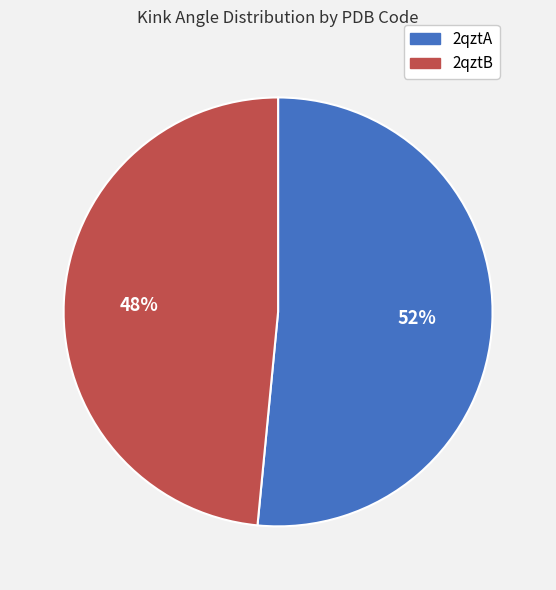

Combined, do 2qztB and 2qztA account for over 50%?

Yes